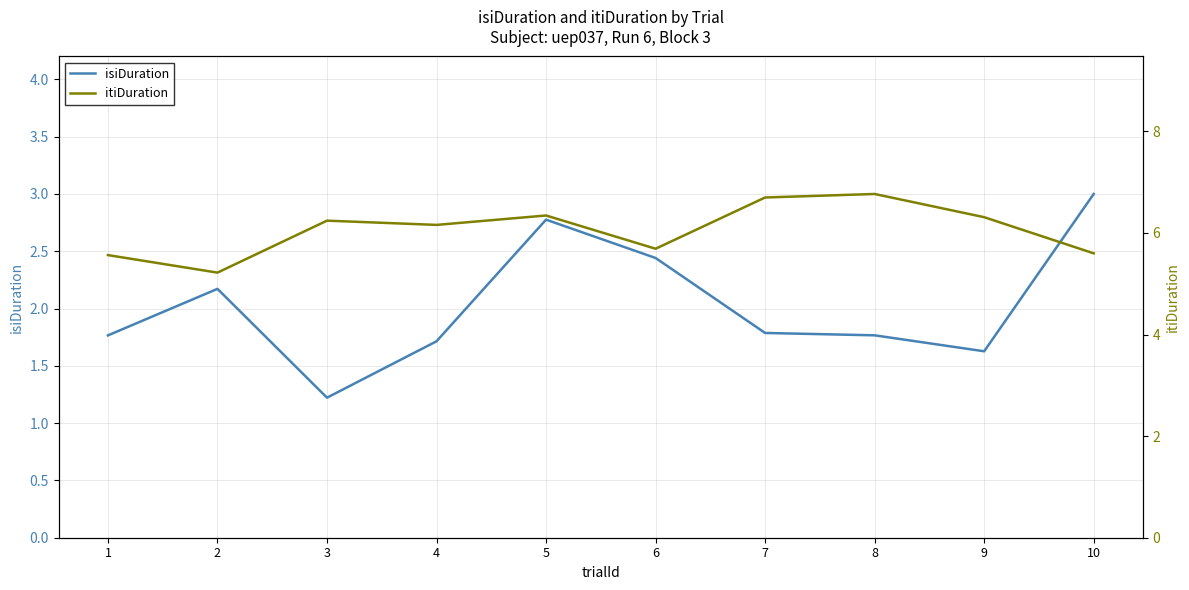

What value does the itiDuration series have at 2?

5.2